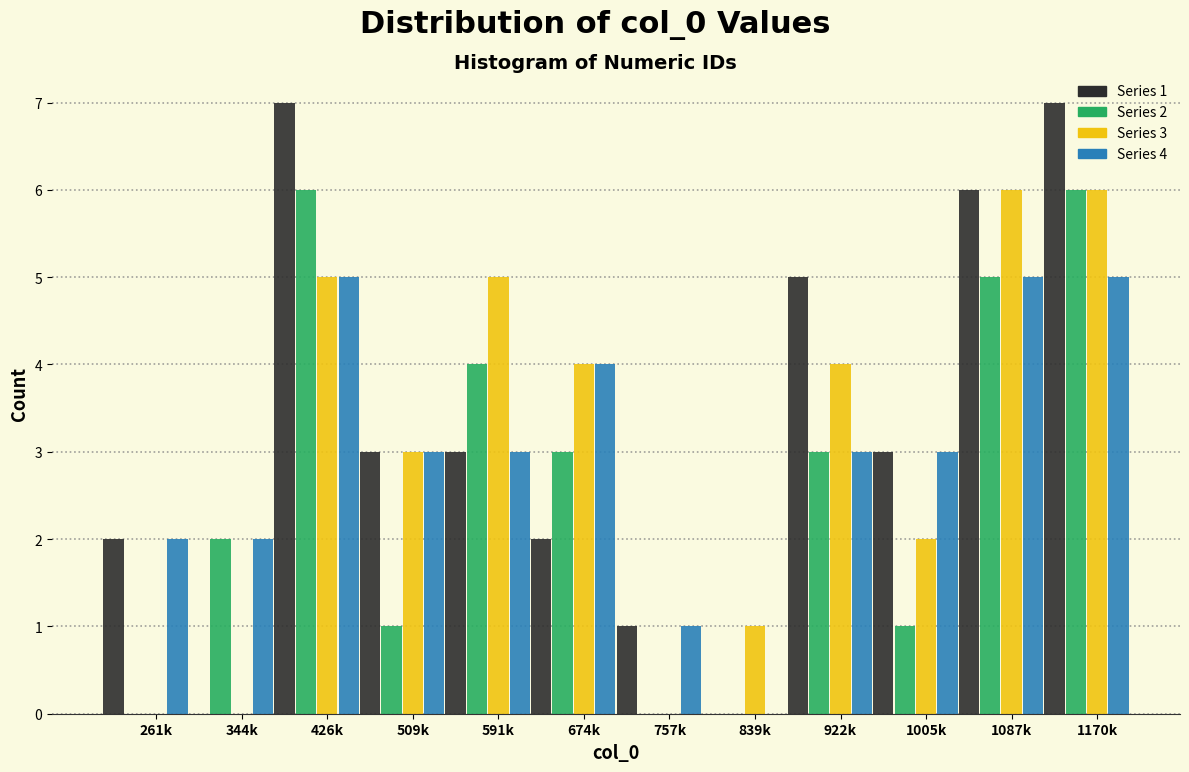

The Series 2 series shows 2 at 344k. True or false?

True